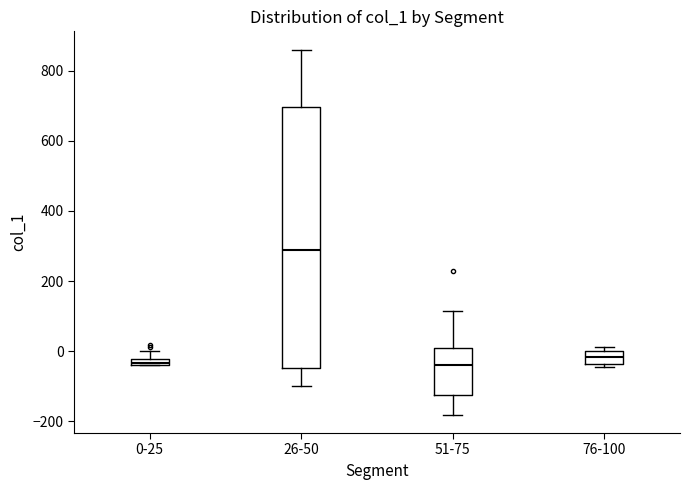

Which box is the tallest, from its lower edge to its upper edge?

26-50